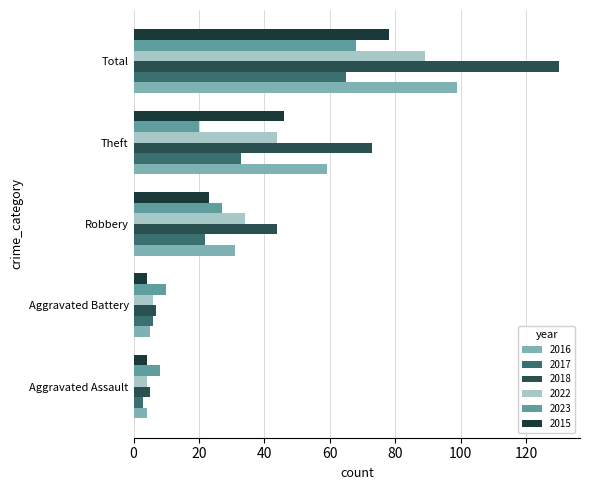

What is the sum of all 2018 values?

259